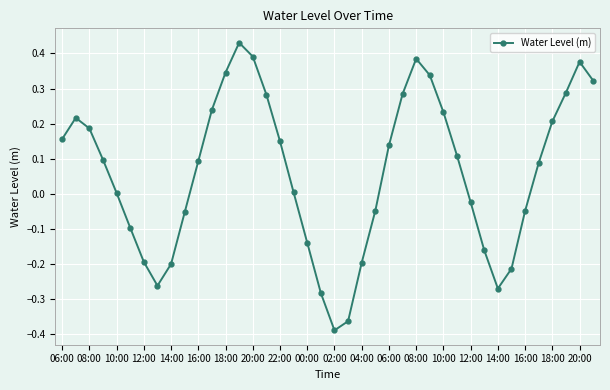

How many interior local valleys (lower than both neighbors) does the data have?

3